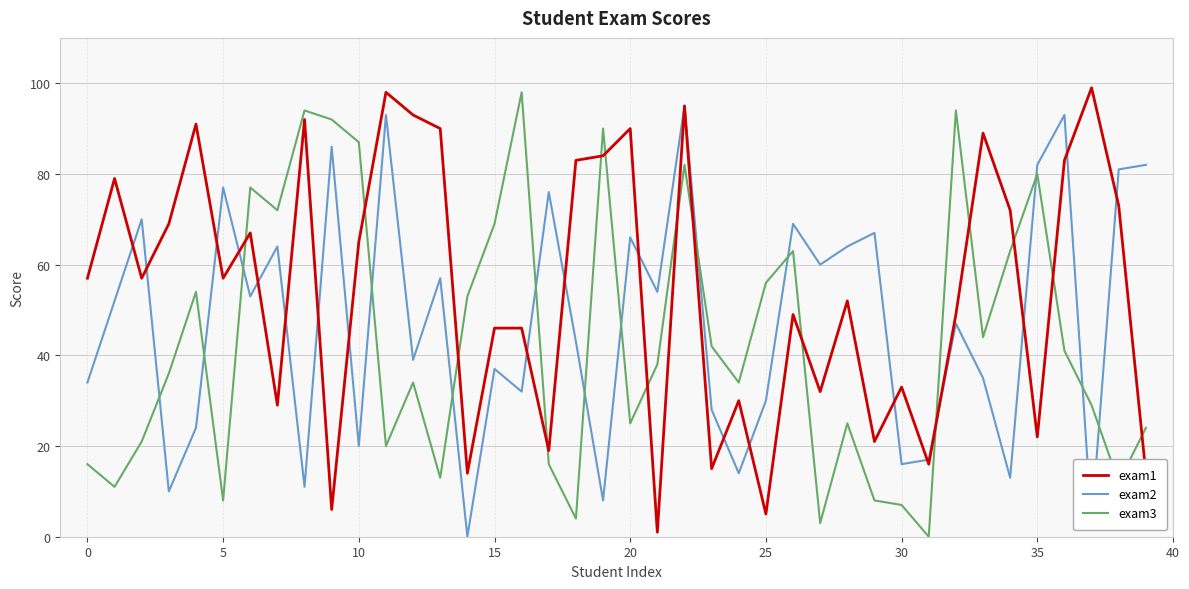

List the series in order of their overall mean, lowest first.

exam3, exam2, exam1